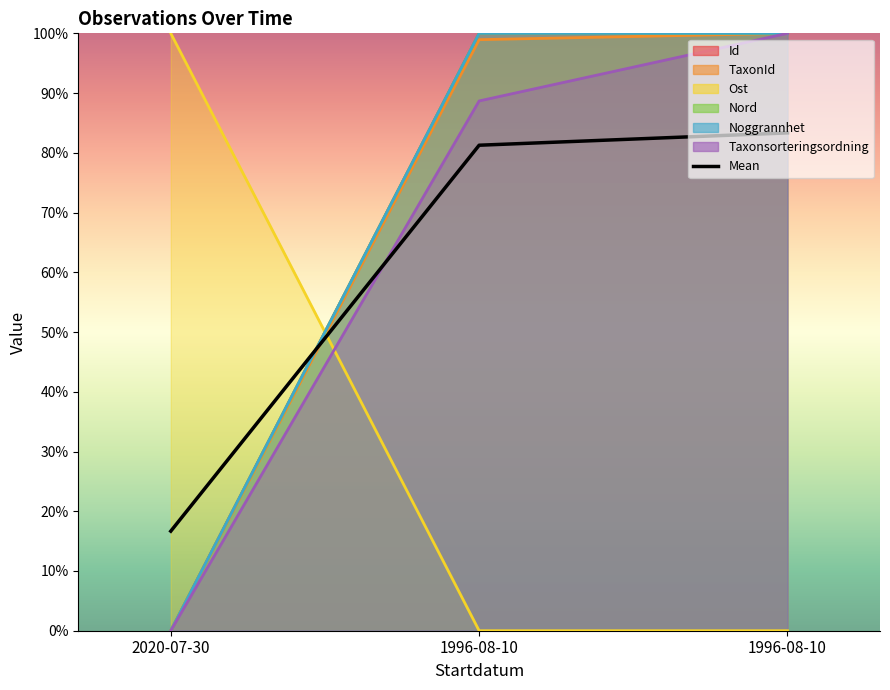

What is the spread (max minus min) of values at 1996-08-10?

100.0